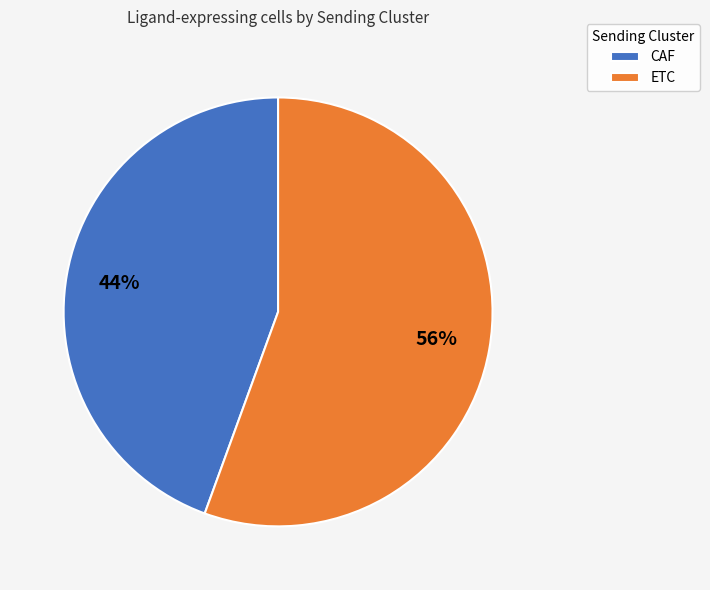

Combined, do CAF and ETC account for over 50%?

Yes